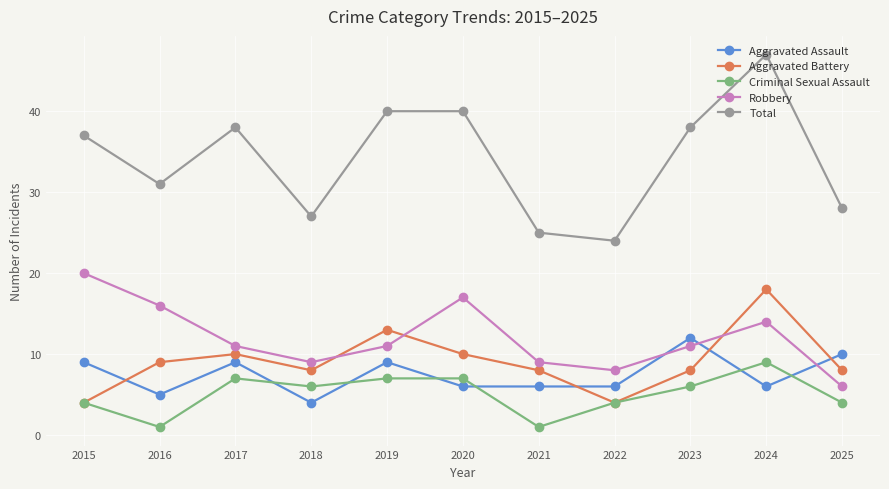

What is the lowest value of the Aggravated Battery series?

4